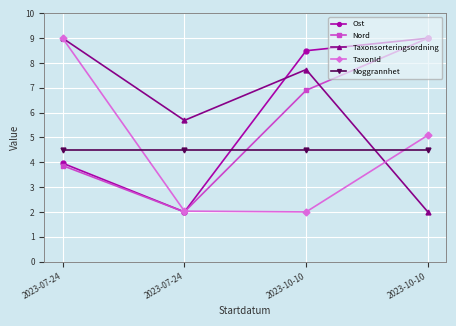

What is the difference between the highest and lowest values at 2023-10-10?

6.5